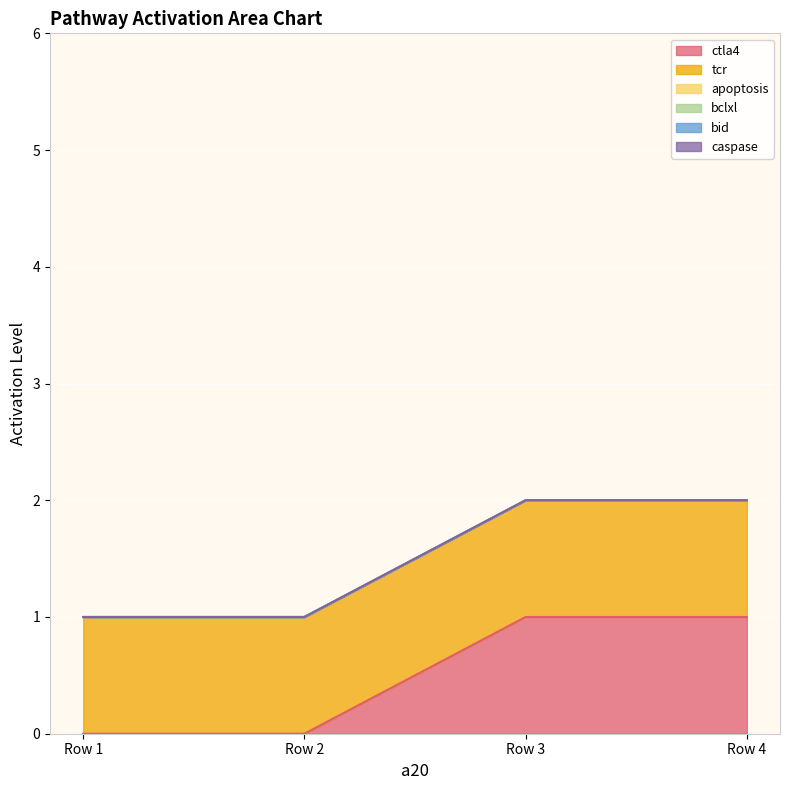

How many distinct data groups are displayed?

6